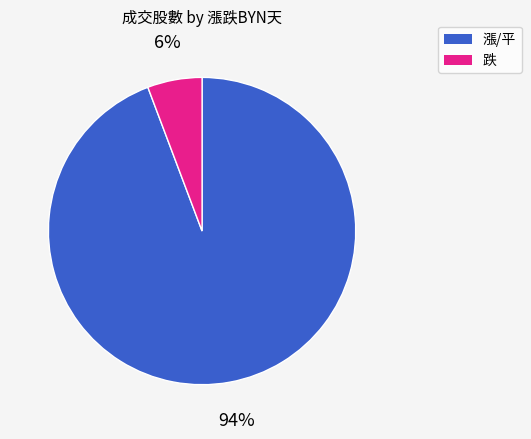

Is there a majority slice in this chart?

Yes